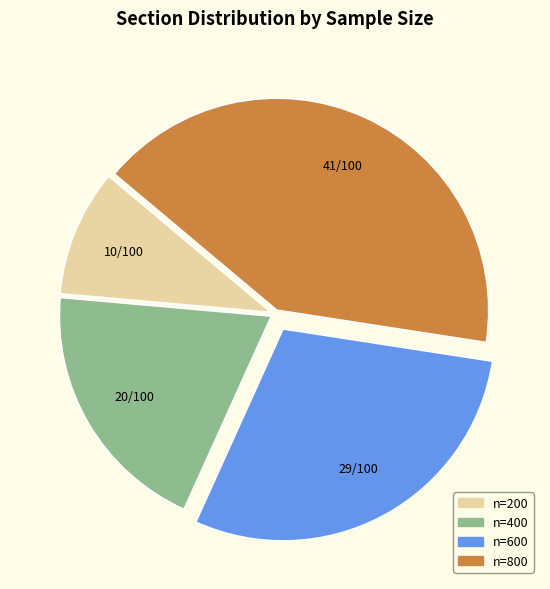

Does any single category account for the majority?

No